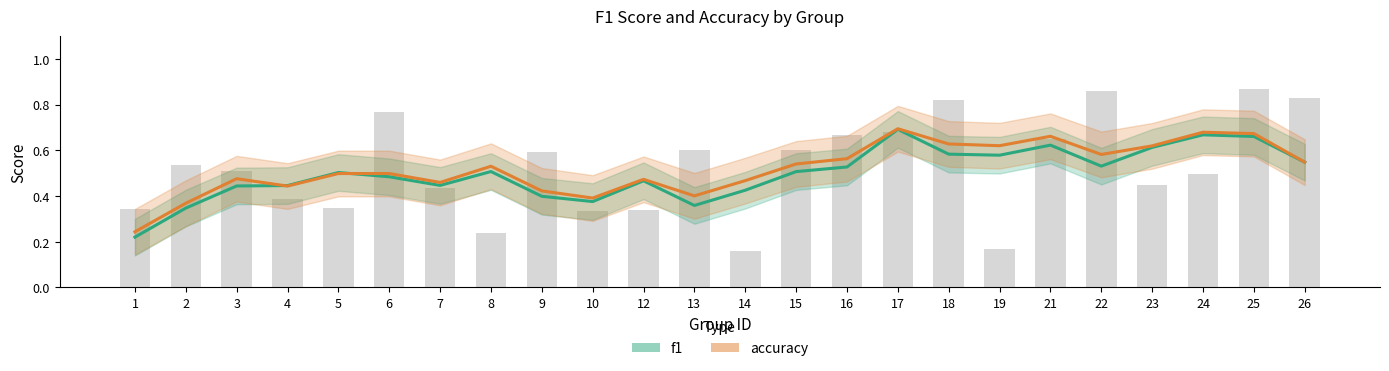

Which series has the largest total across all categories?

accuracy